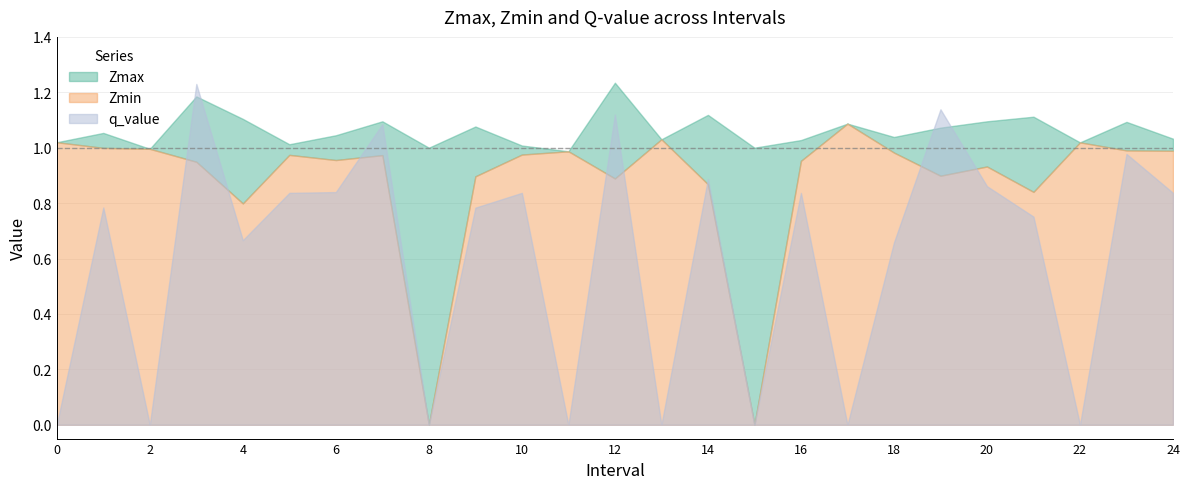

Between 15 and 8, which is larger?

15